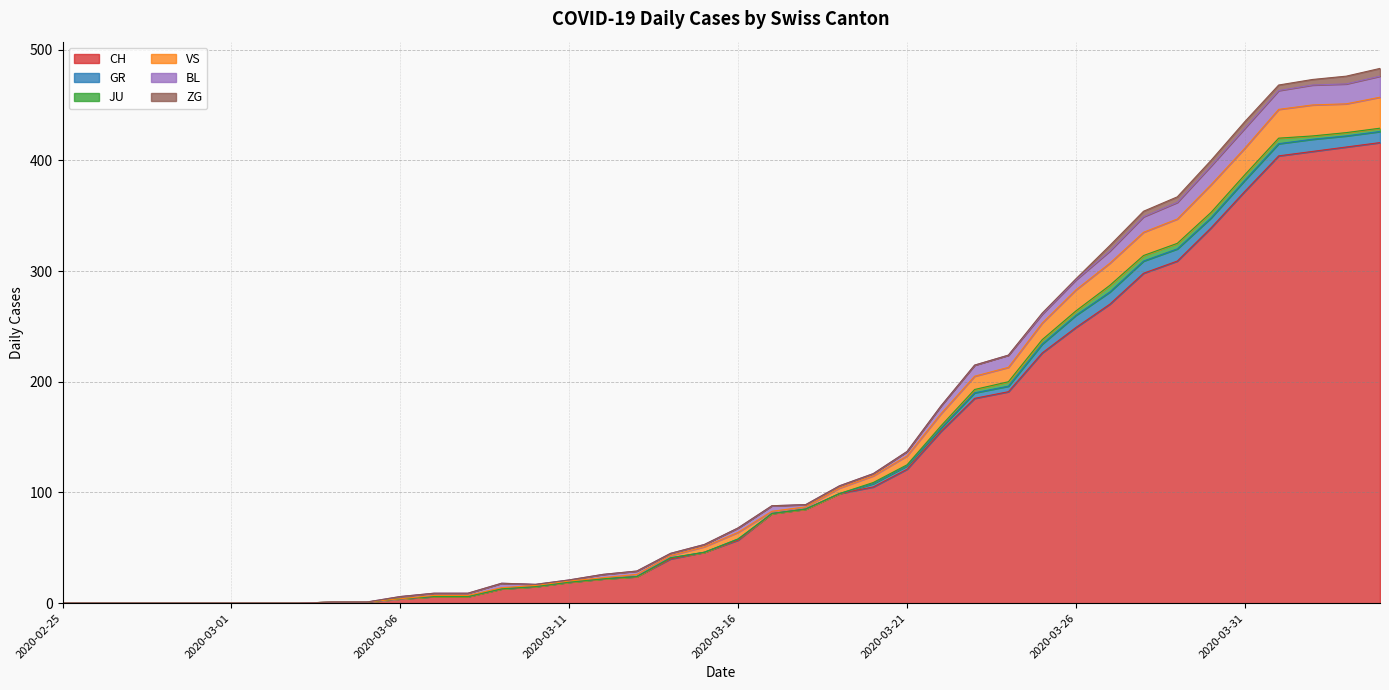

What position from the left is 2020-03-30?

35